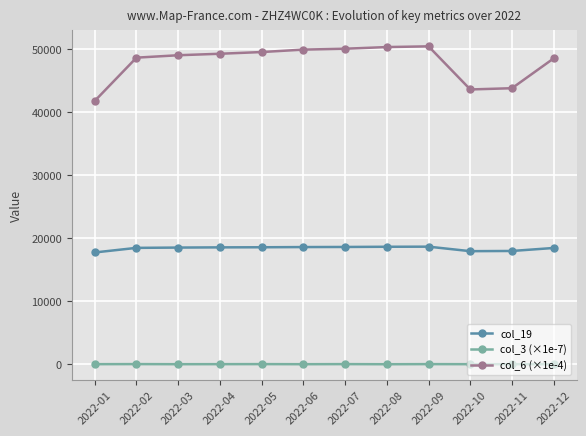

True or false: col_19 and col_3 (×1e-7) cross at least once.

False